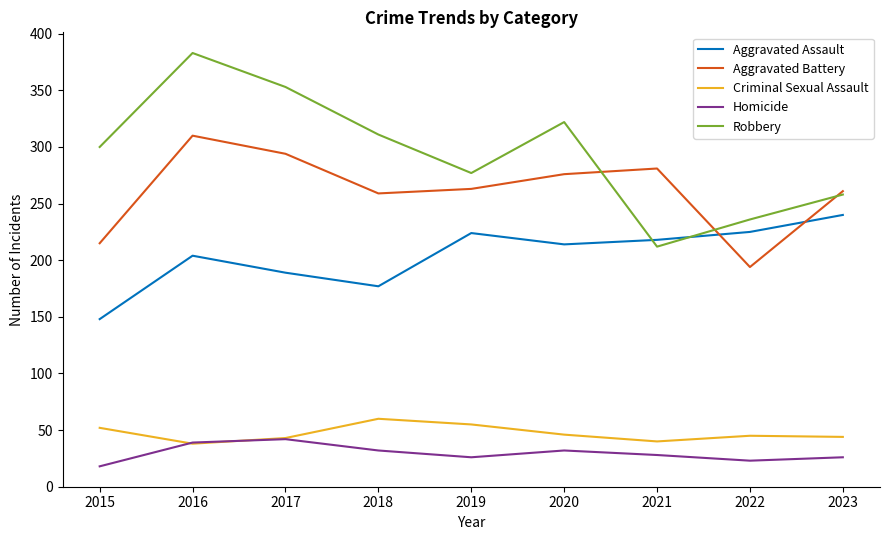

Which series has the largest range (max minus min)?

Robbery